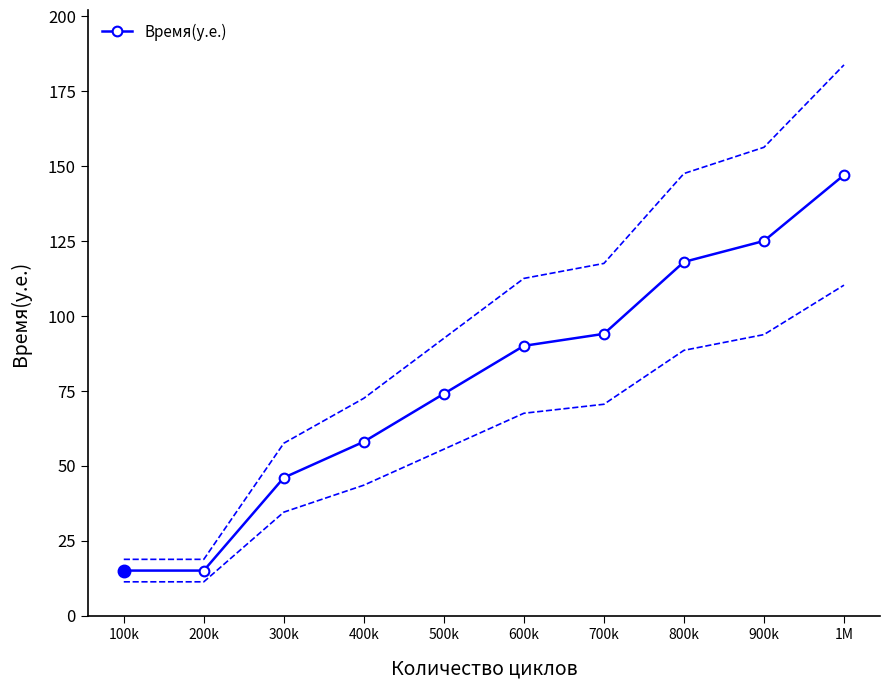

What position from the right is 700k?

4